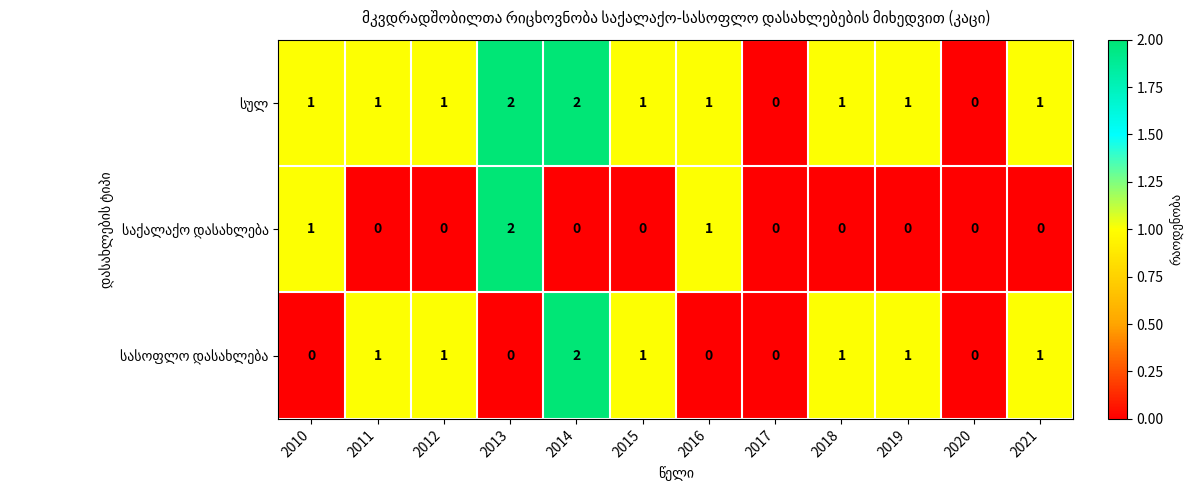

Rank the series by their maximum value, from highest to lowest.

სულ, საქალაქო დასახლება, სასოფლო დასახლება